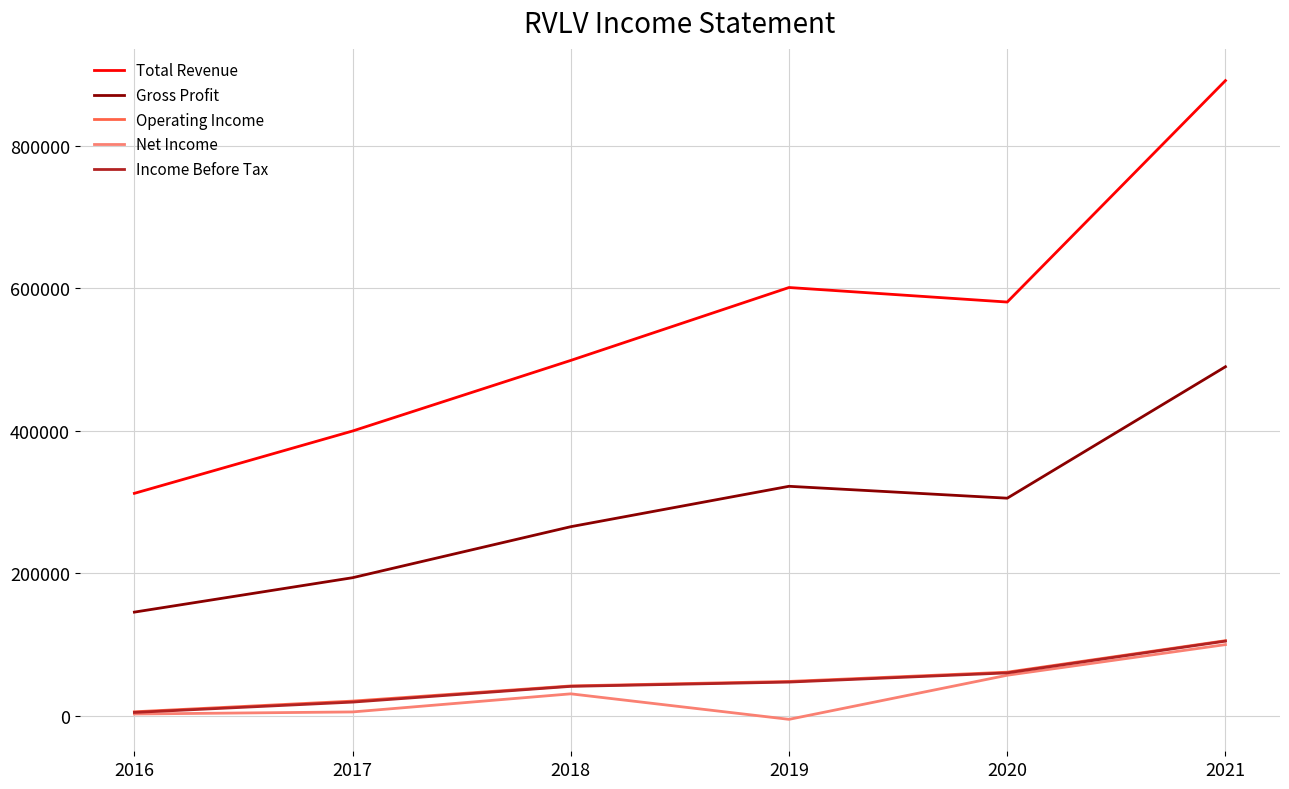

What is the greatest value displayed?

891400